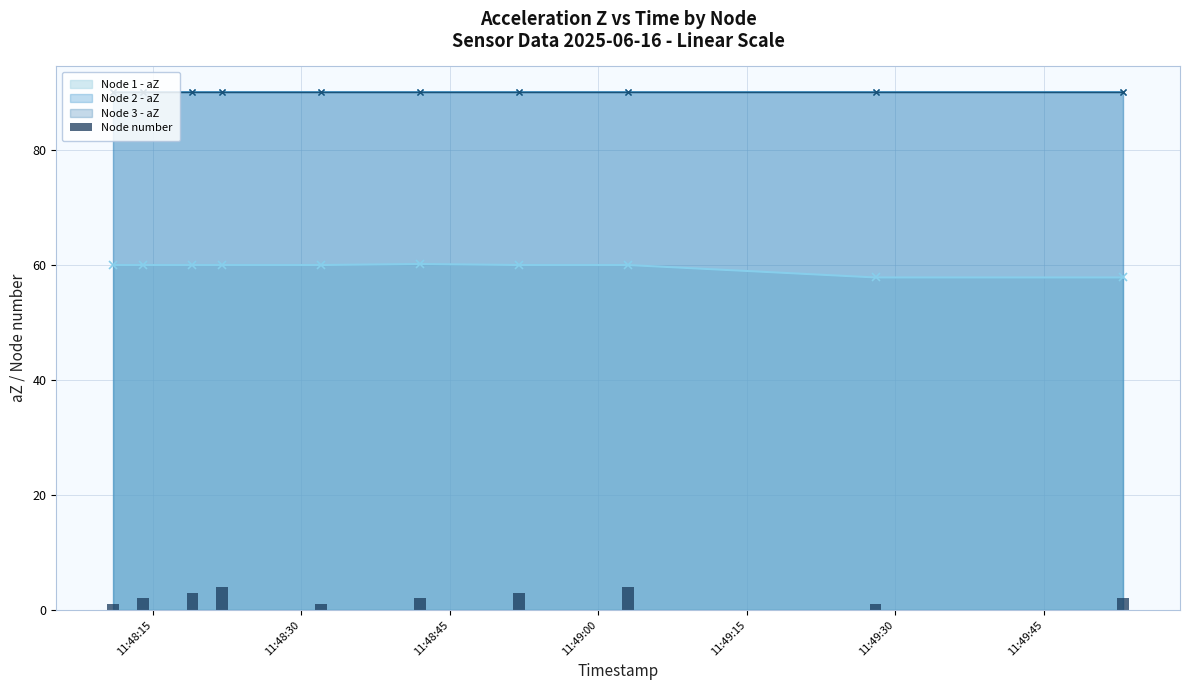

How many values are between 1 and 3?

8